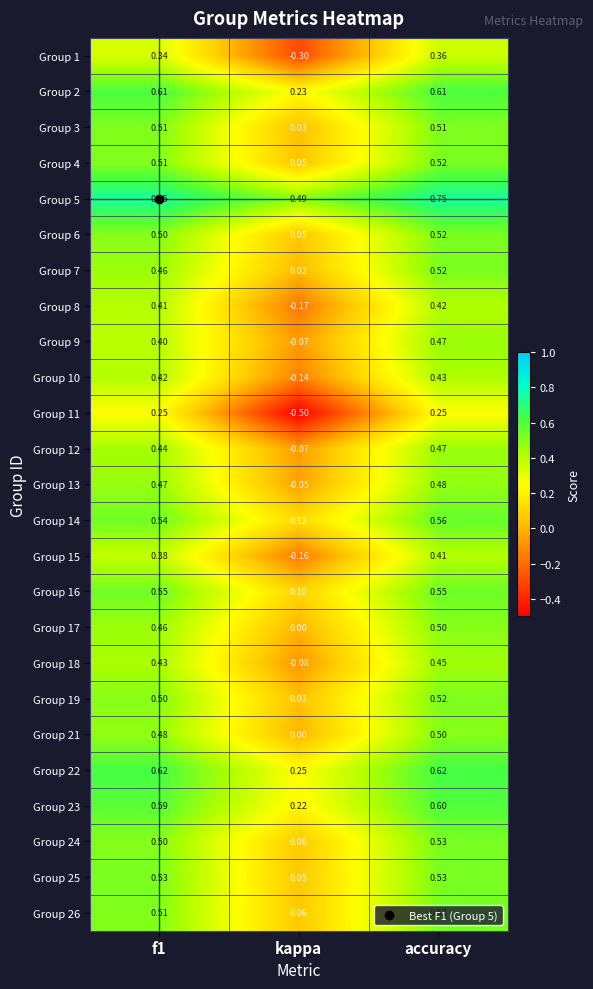

Where is Group 5 nearest to the value 0?

kappa